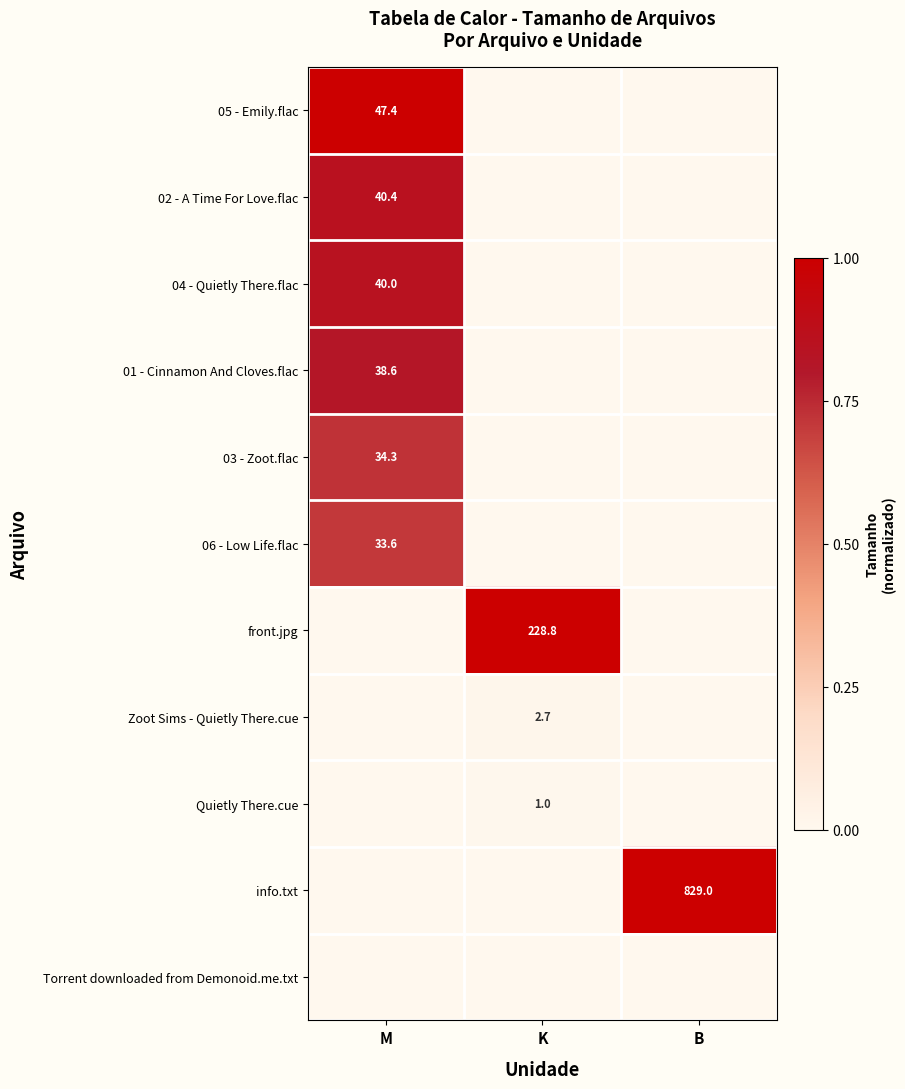

The Zoot Sims - Quietly There.cue series shows 4.7 at K. True or false?

False